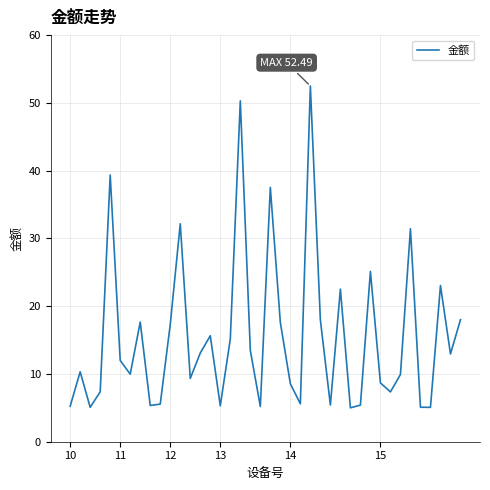

Does the chart display data point markers on the line(s)?

No